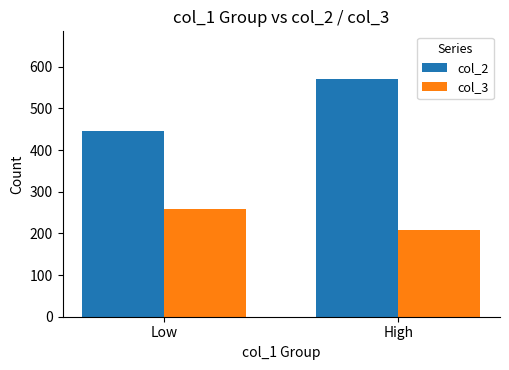

Is it true that col_2 equals 113 at Low?

False